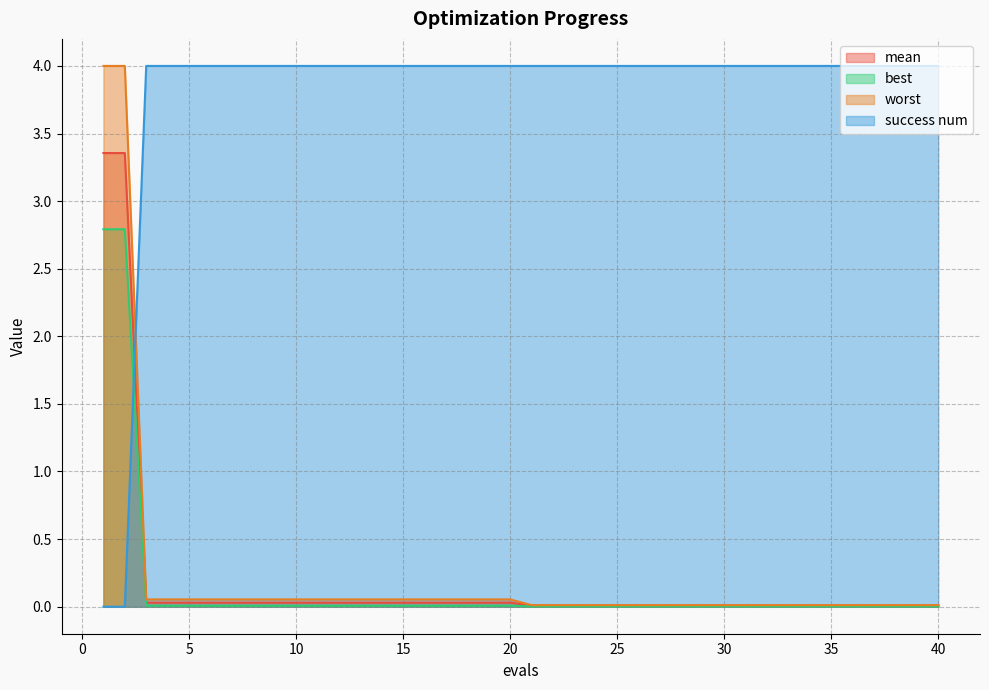

Which category has the highest value in the mean series?

1